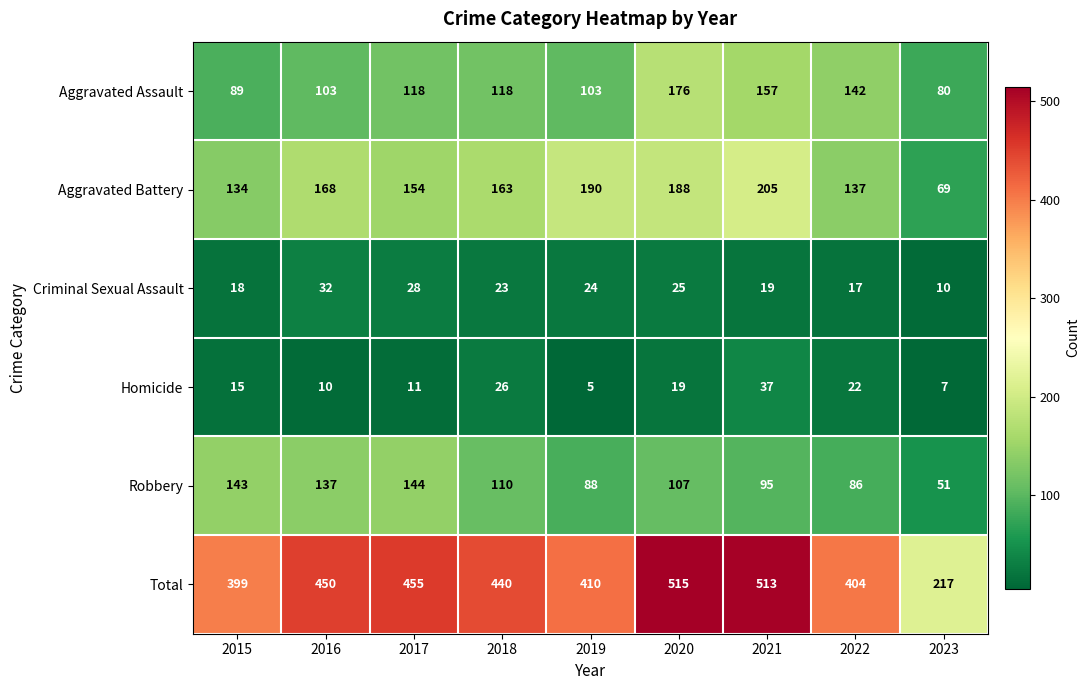

What is the difference between the Criminal Sexual Assault values at 2016 and 2023?

22